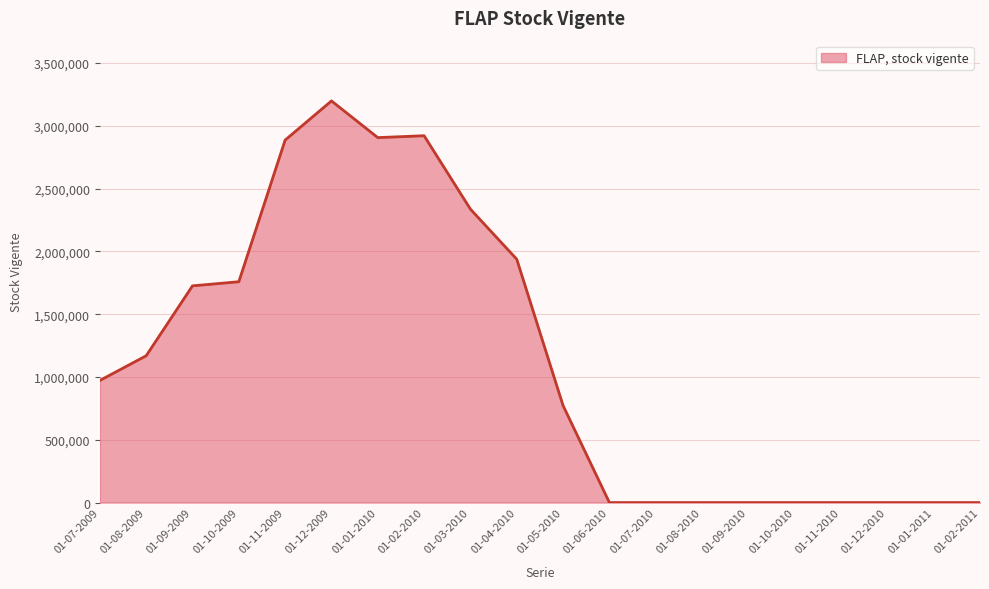

Between 01-10-2009 and 01-01-2011, which is larger?

01-10-2009